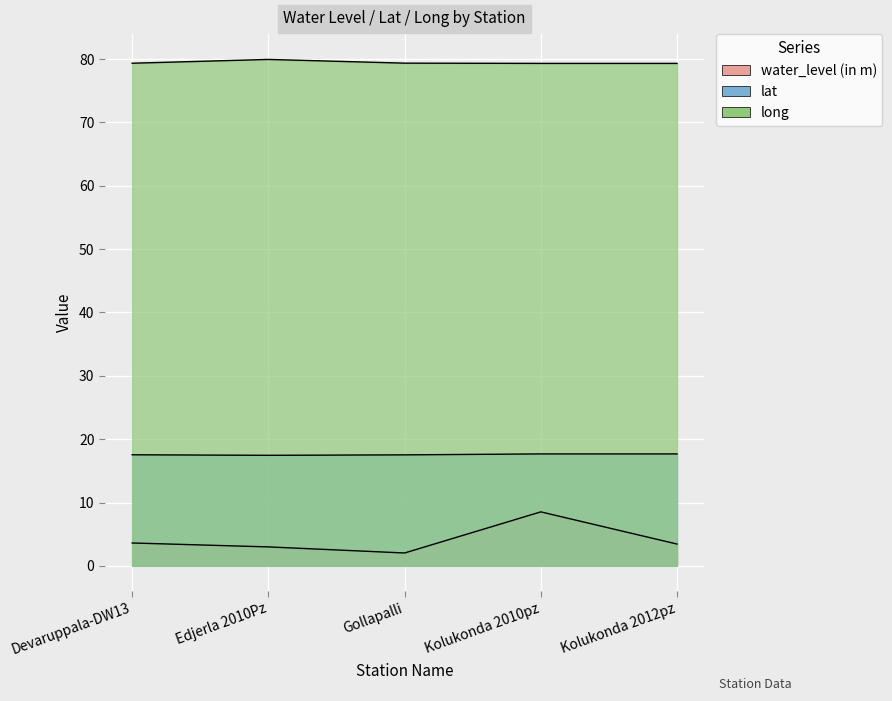

True or false: lat and water_level (in m) intersect in this chart.

False